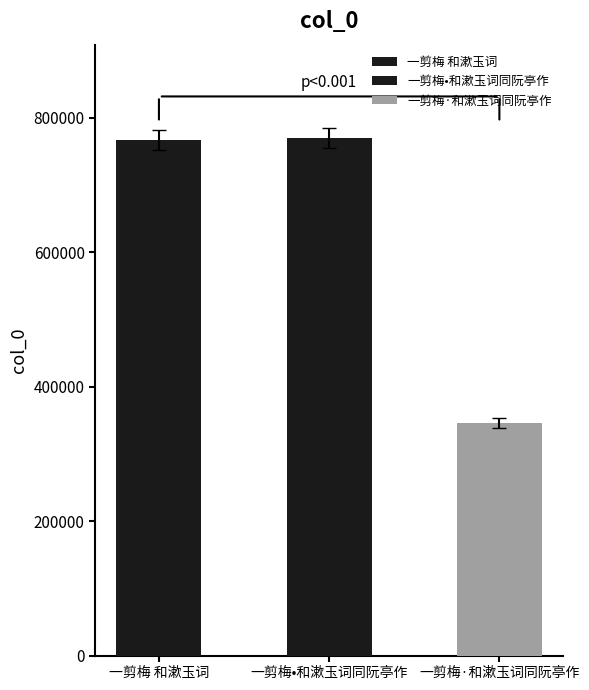

Where does the data first go above 751392?

一剪梅 和漱玉词